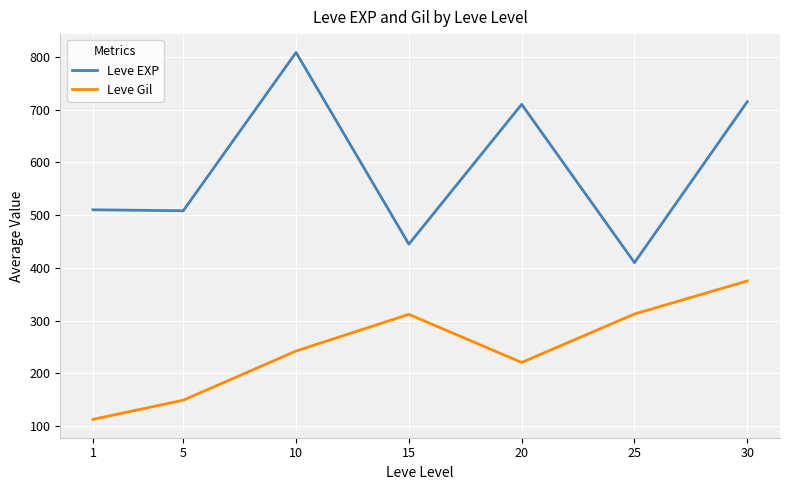

True or false: Leve Gil and Leve EXP intersect in this chart.

False